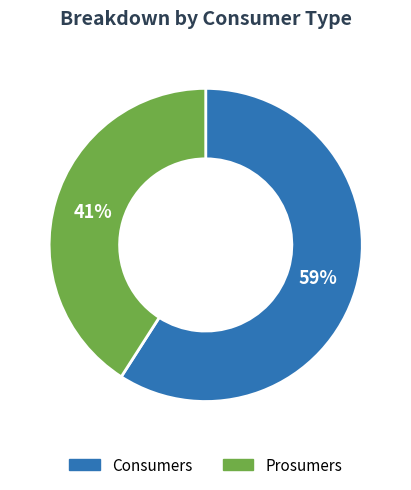

What percentage is the Prosumers slice, to the nearest percent?

41%